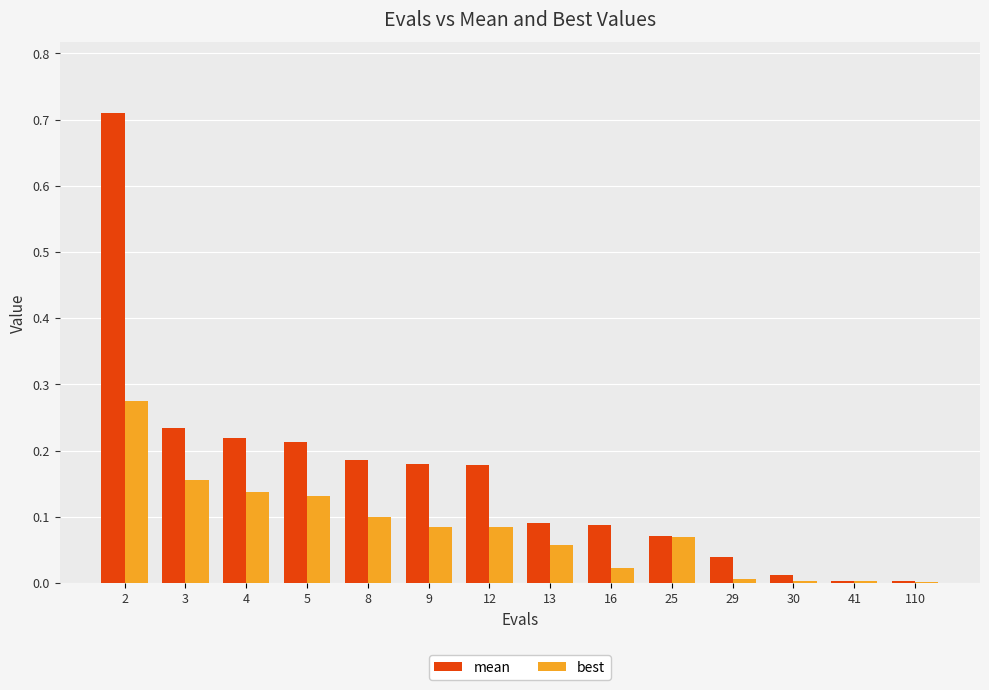

Which series has the widest spread of values?

mean